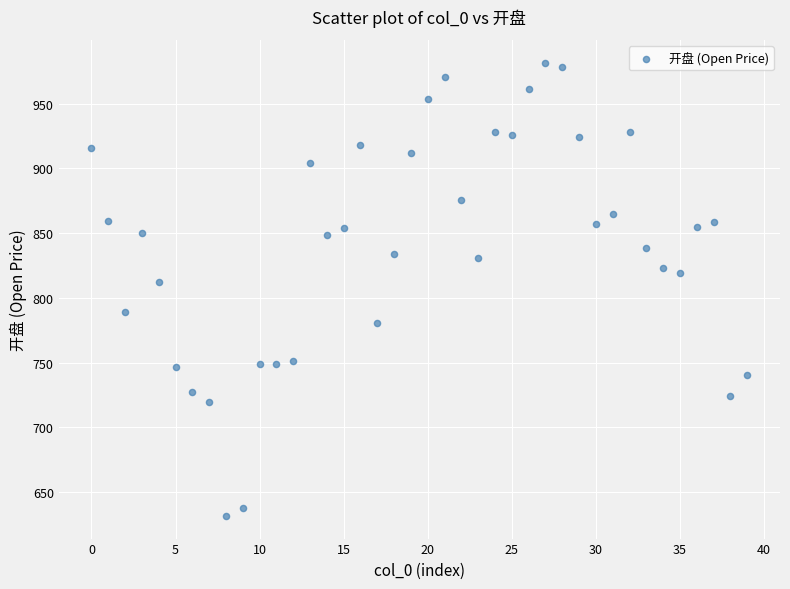

What Y value in the scatter plot is closest to 806?

812.0